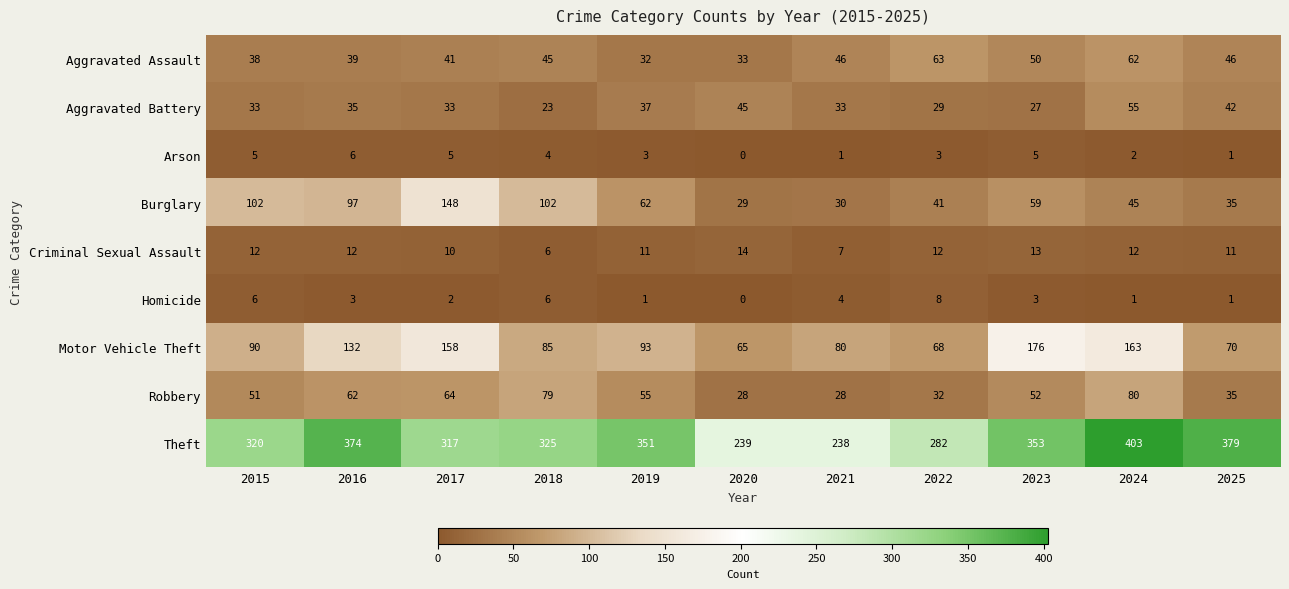

What is the average value of the Burglary series?

68